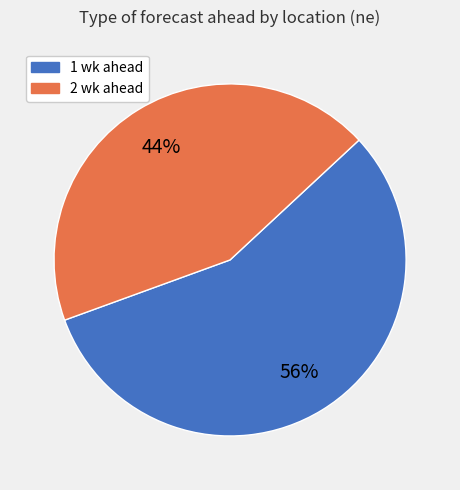

Does any single category account for the majority?

Yes